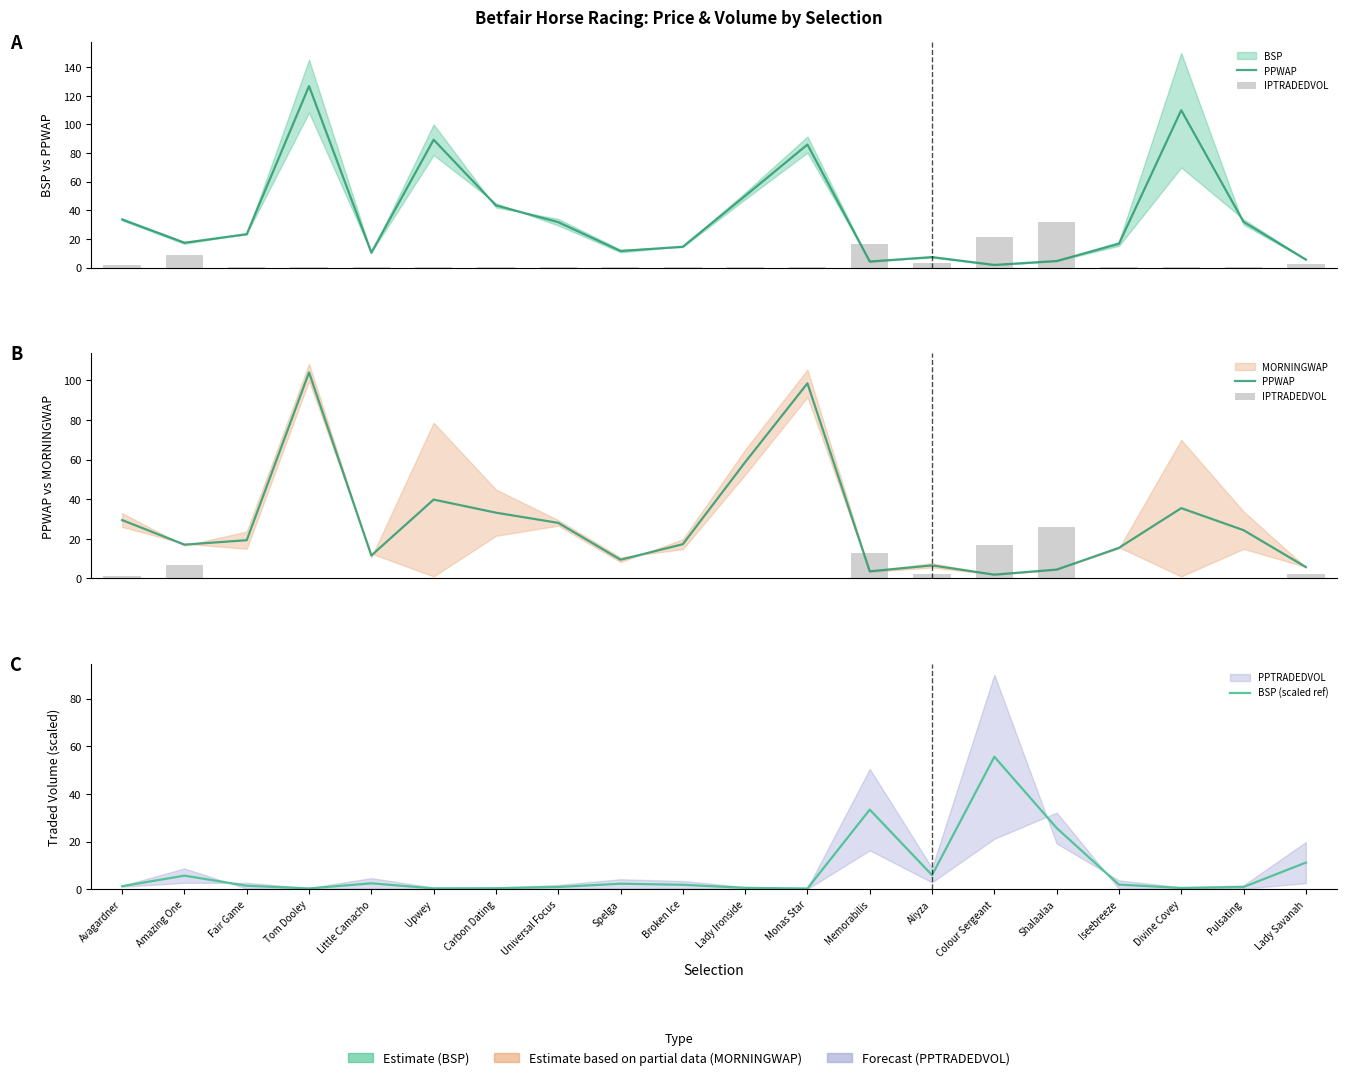

What is the average value of the PPWAP series?

28.2